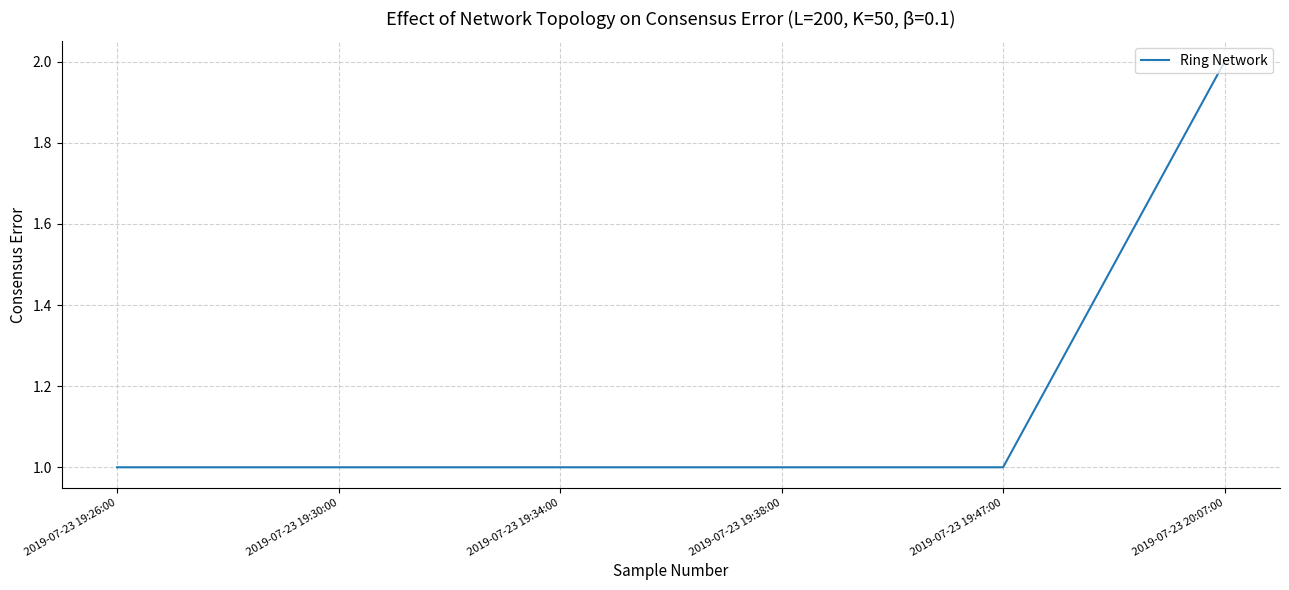

True or false: the data has more than 2 interior local peaks.

False